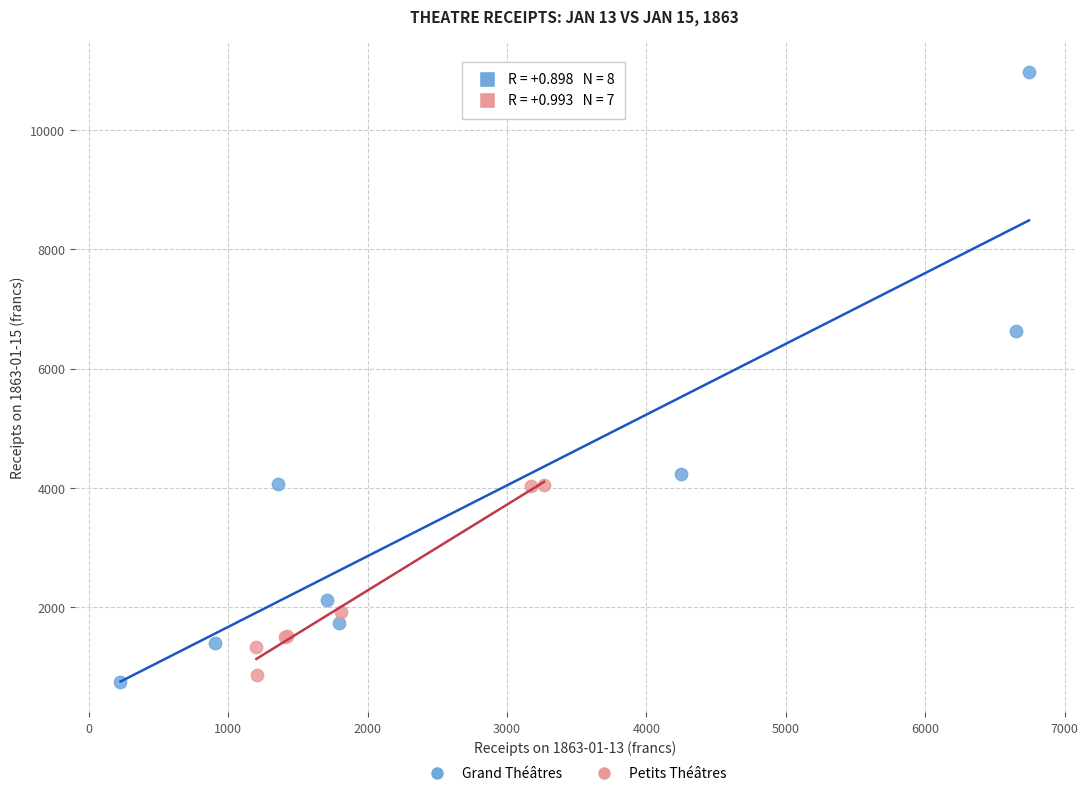

Which series contains the highest Y value?

Grand Théâtres